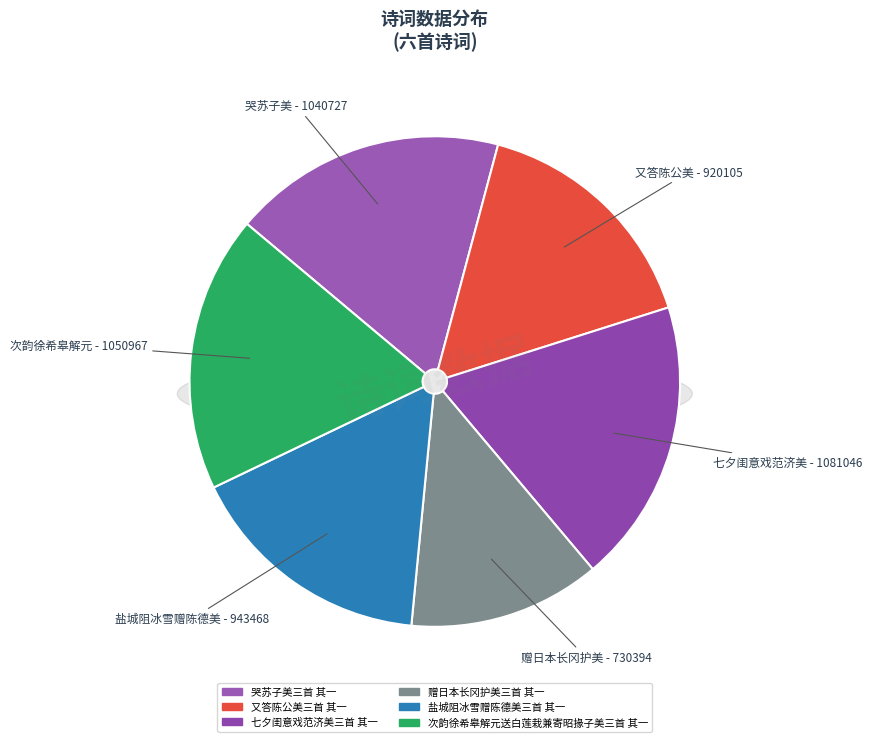

Do 七夕闺意戏范济美三首 其一 and 又答陈公美三首 其一 together represent more than half of the pie?

No